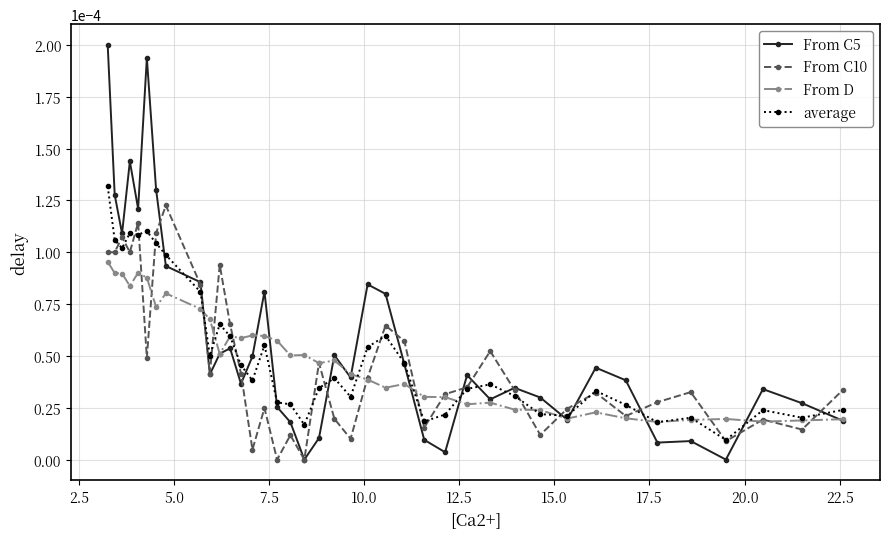

List the series in order of their peak value, highest first.

From C5, average, From C10, From D